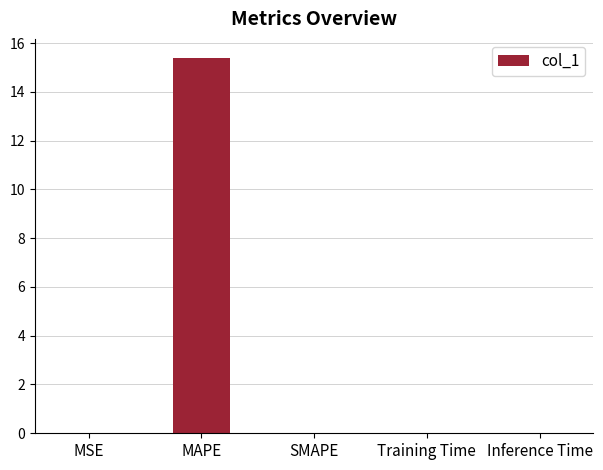

The chart shows a value of -7.2 at SMAPE. True or false?

False